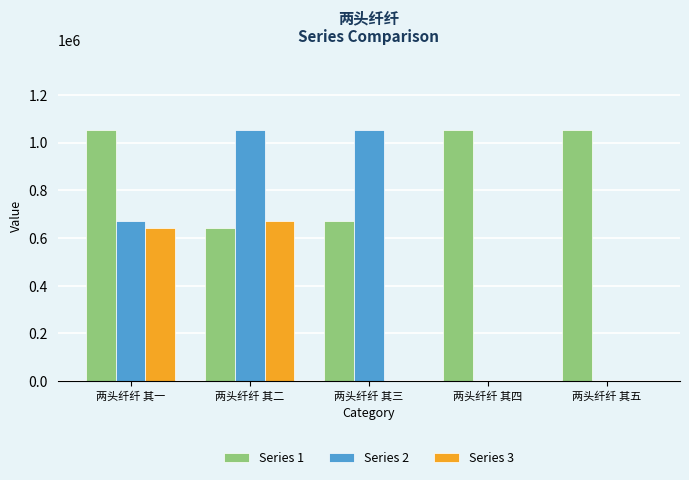

True or false: Series 3 has a value of 0 at 两头纤纤 其三.

True